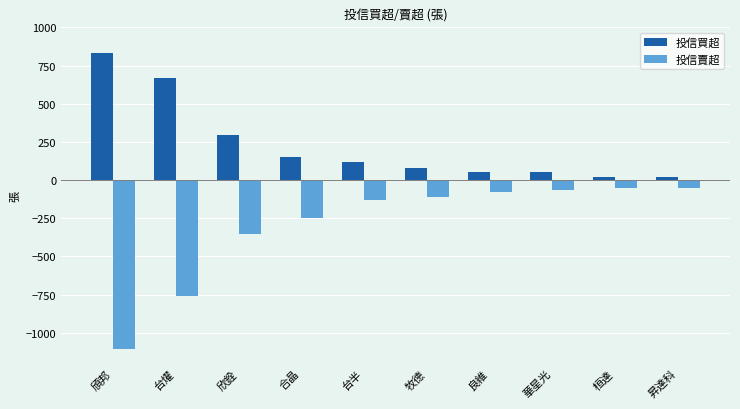

Which series has the widest spread of values?

投信賣超